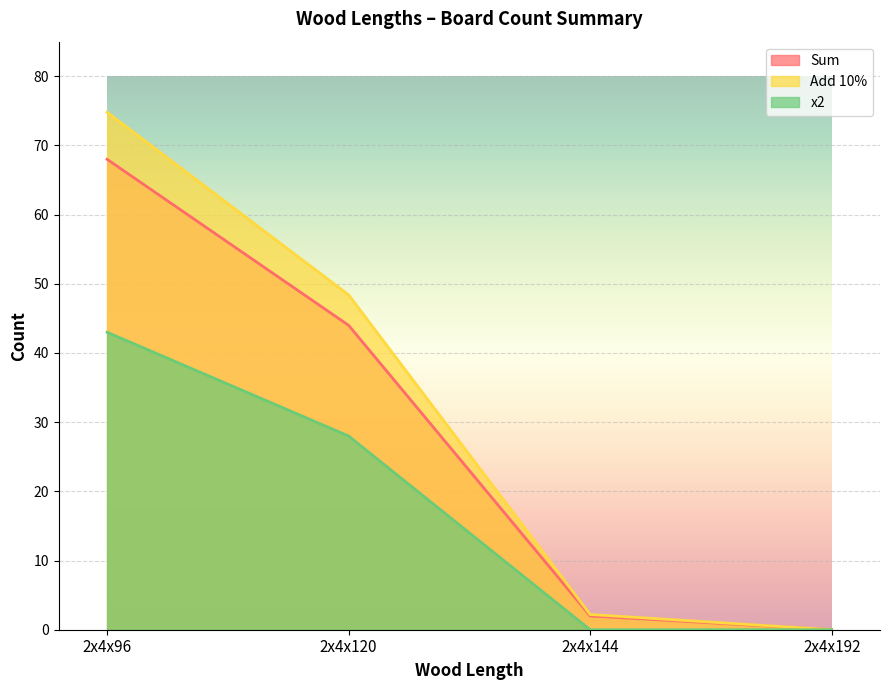

Rank the categories by Sum value from highest to lowest.

2x4x96, 2x4x120, 2x4x144, 2x4x192